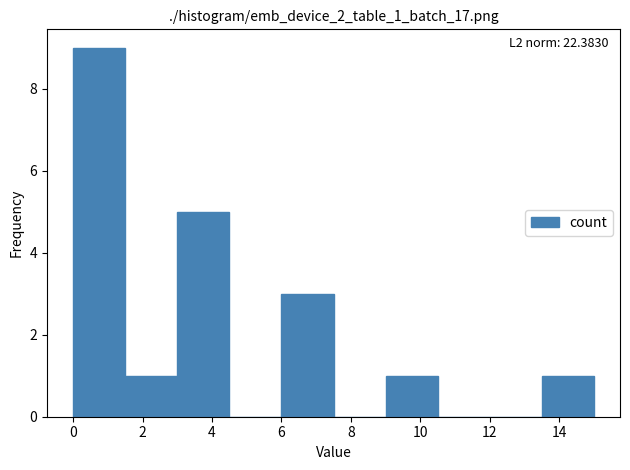

Over which range of the x-axis is the bar tallest?

0.0 to 1.5